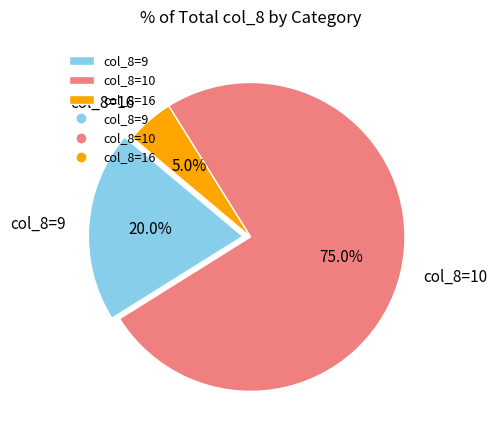

What portion of the pie excludes col_8=9?

80.0%